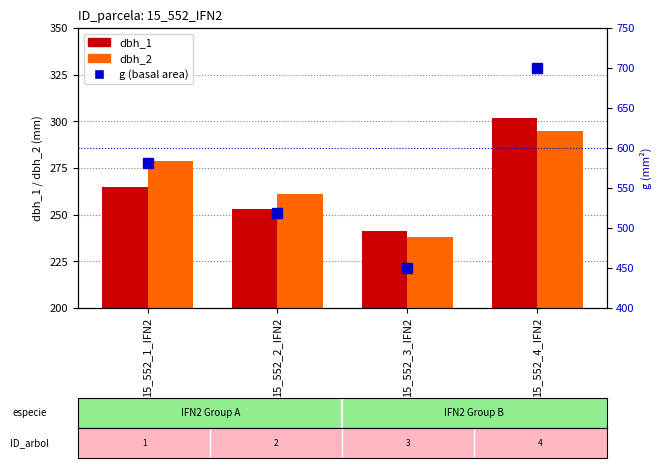

What is the difference between the maximum and minimum values in the dbh_1 series?

61.0